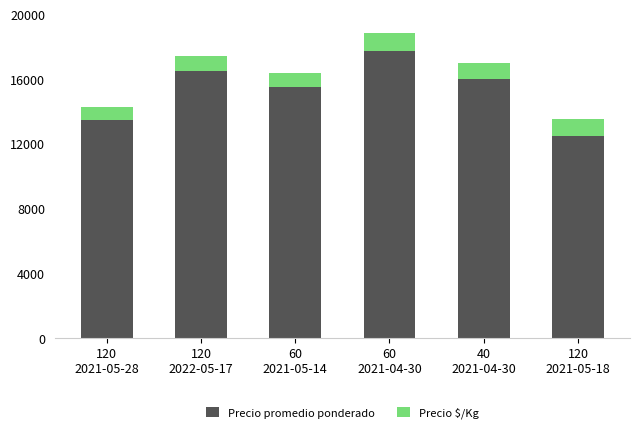

What is the highest value of the Precio promedio ponderado series?

17750